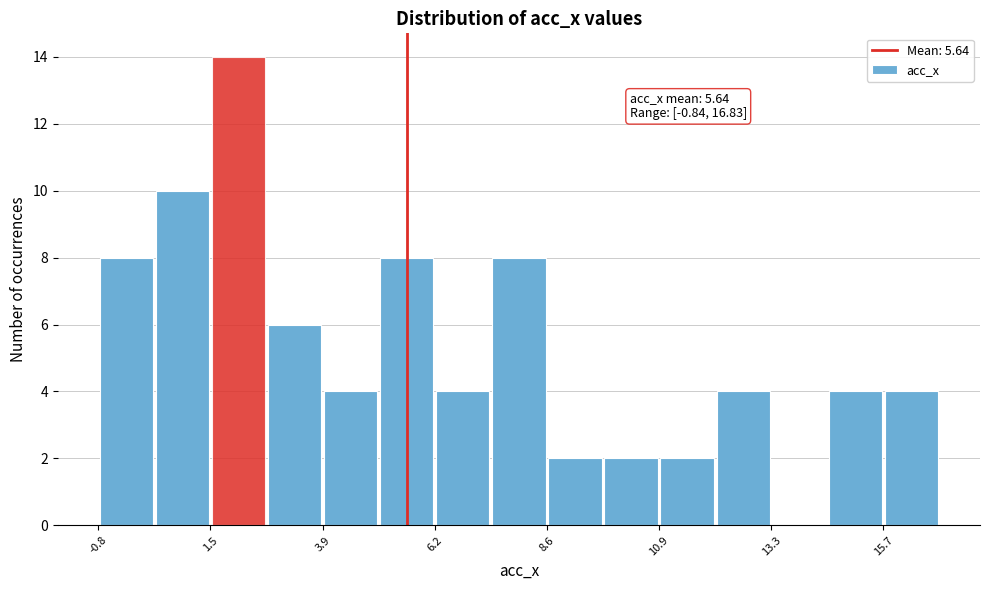

Around what value on the x-axis is the tallest bar? Give the approximate position of its centre, as read against the axis.

2.0